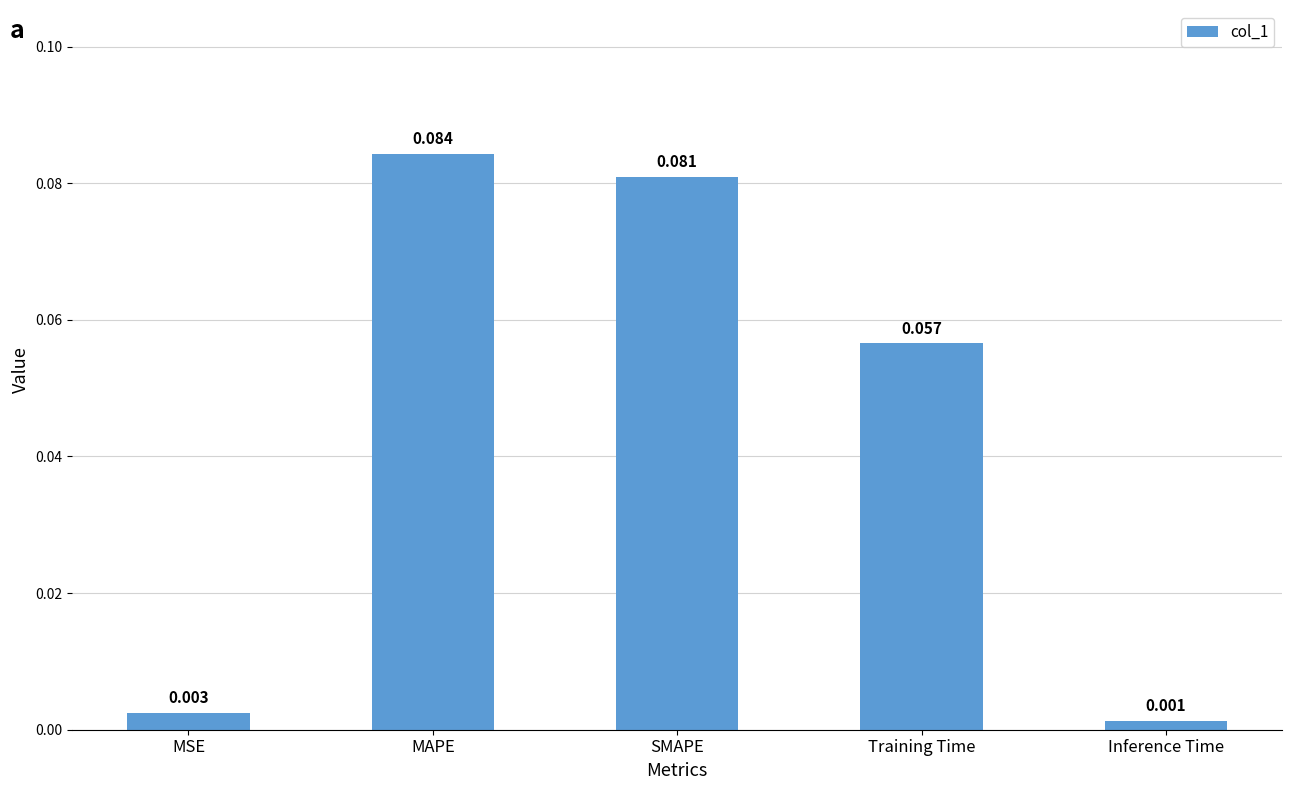

Rank the categories by value from highest to lowest.

MAPE, SMAPE, Training Time, MSE, Inference Time